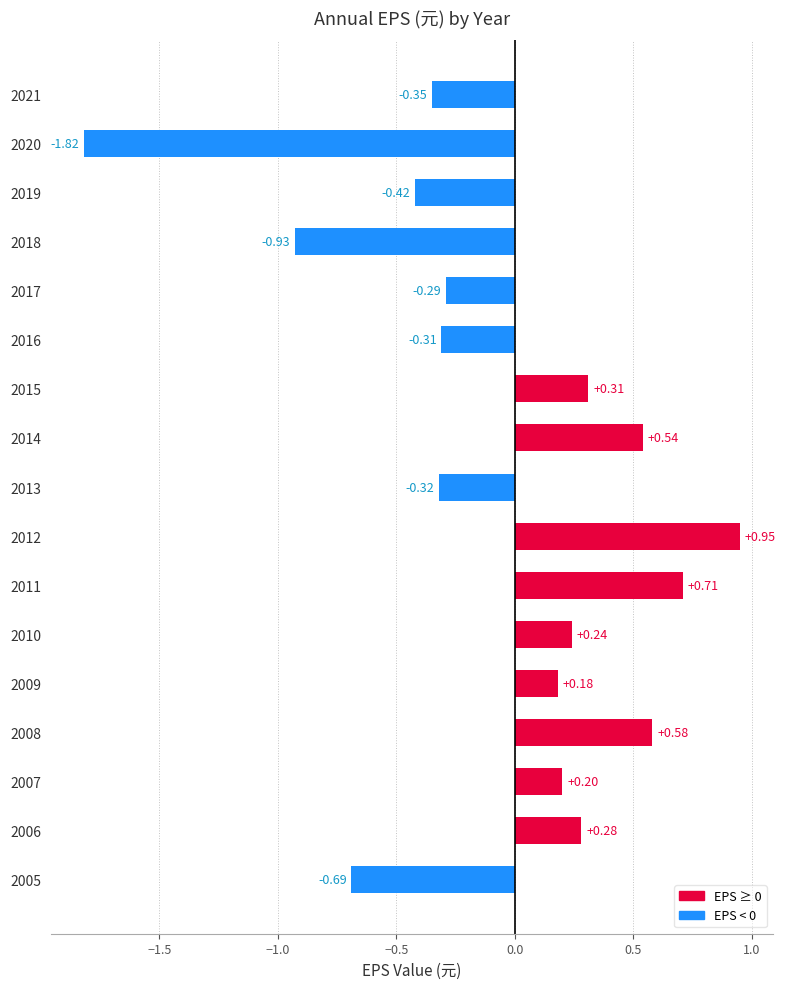

List the labels in order of value, largest first.

2012, 2011, 2008, 2014, 2015, 2006, 2010, 2007, 2009, 2017, 2016, 2013, 2021, 2019, 2005, 2018, 2020